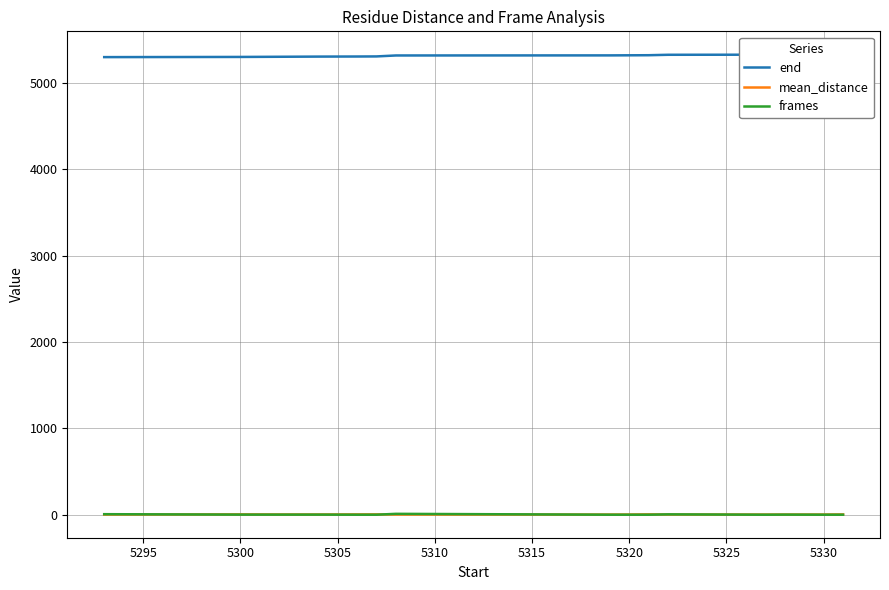

What is the difference between the maximum and minimum values in the frames series?

10.0